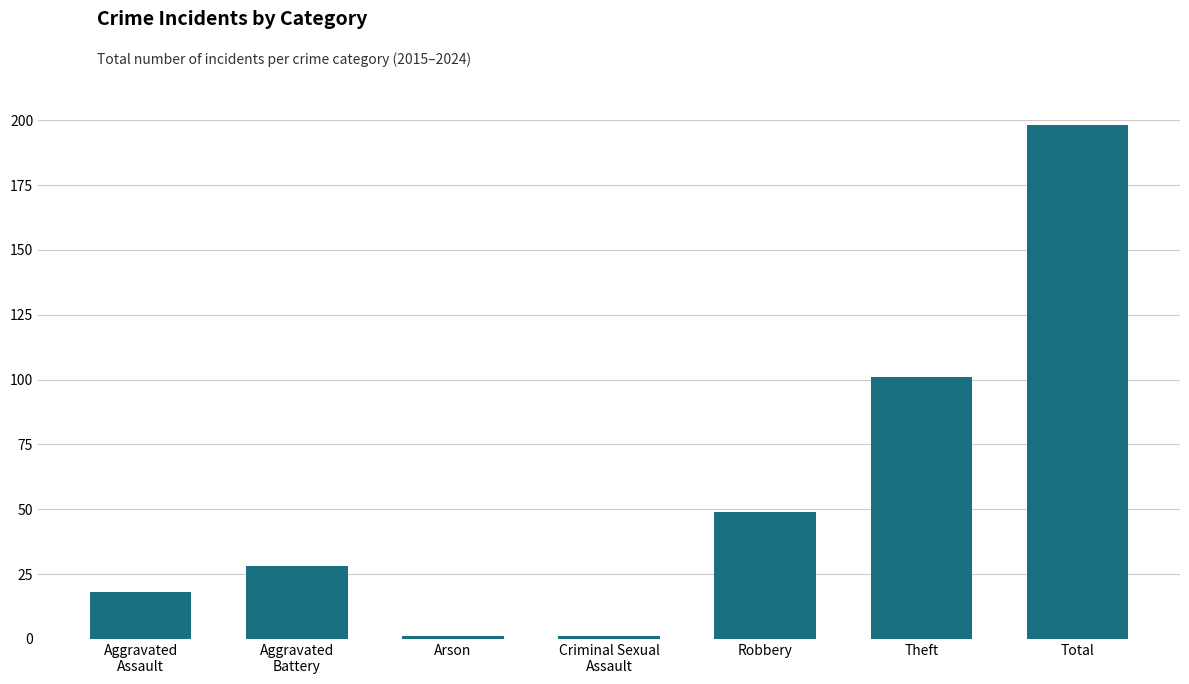

The chart shows a value of 49 at Robbery. True or false?

True